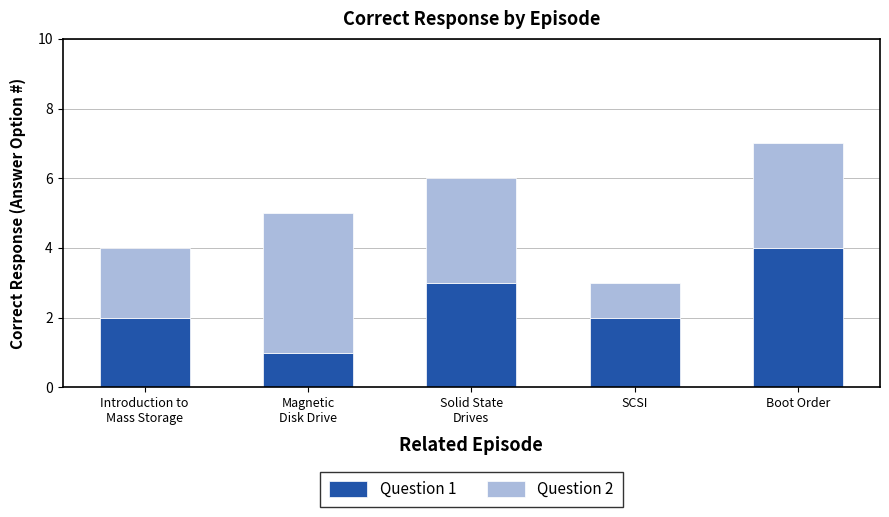

Is it true that Question 1 equals 1 at Boot Order?

False